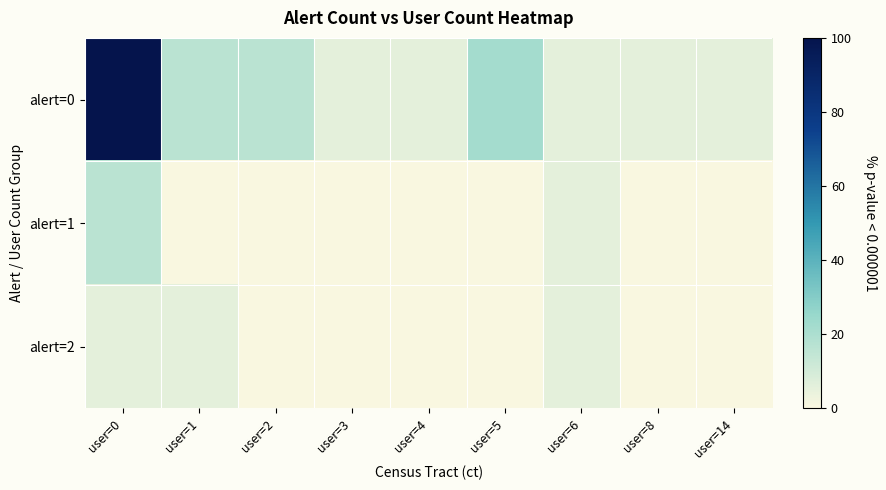

Count the number of data series in this chart.

3